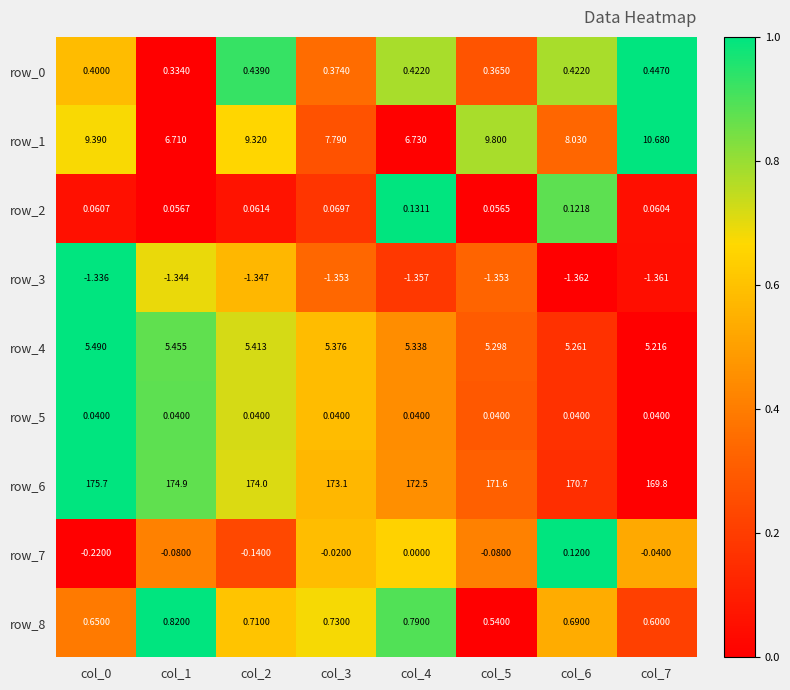

What is the maximum value for row_6?

175.7